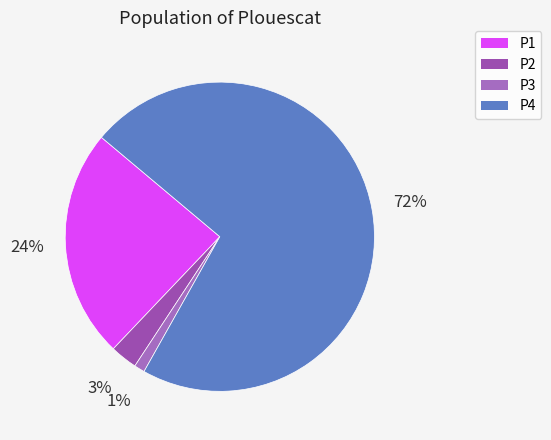

How many segments does this pie chart have?

4